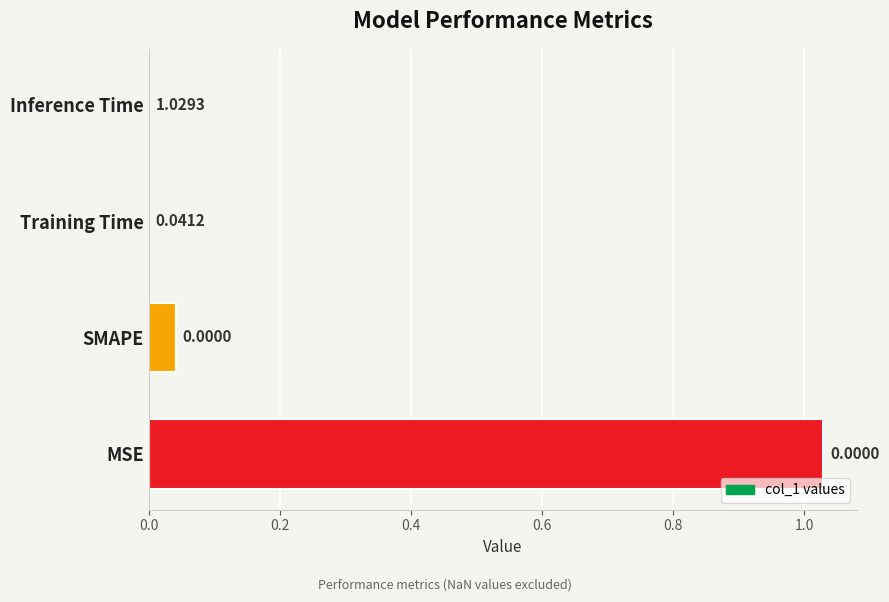

What is the sum of all values?

1.1